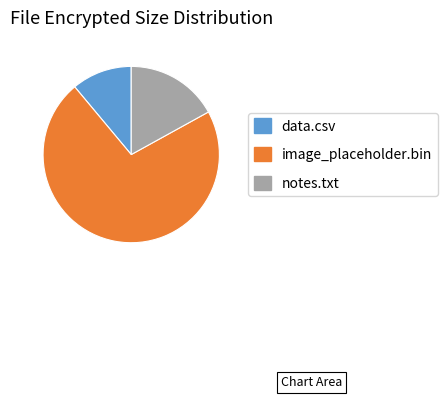

Which slice represents more than half of the pie?

image_placeholder.bin